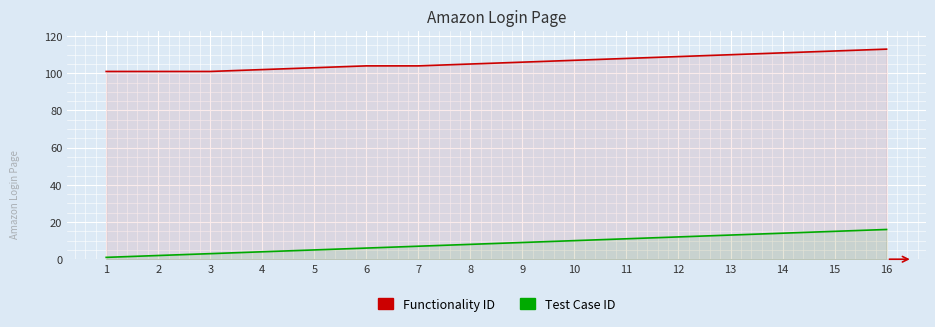

Which category has the highest value in the Functionality ID series?

16